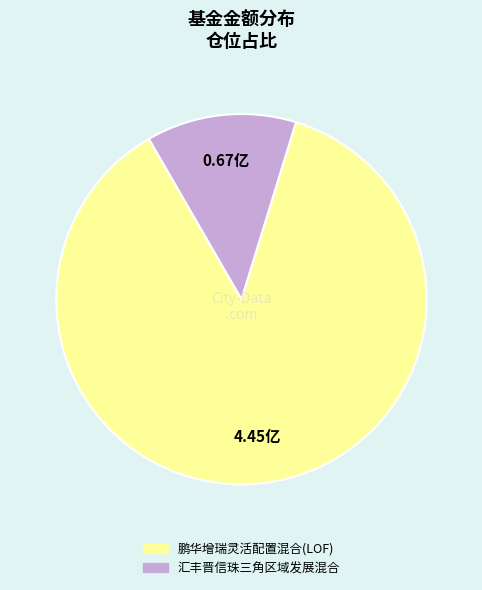

Which category has the smallest portion of the pie?

汇丰晋信珠三角区域发展混合